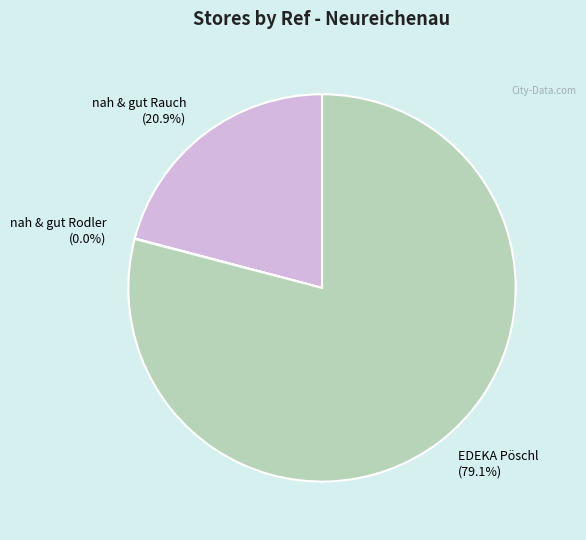

To the nearest percent, what is the difference between the largest and smallest slice percentages?

79%